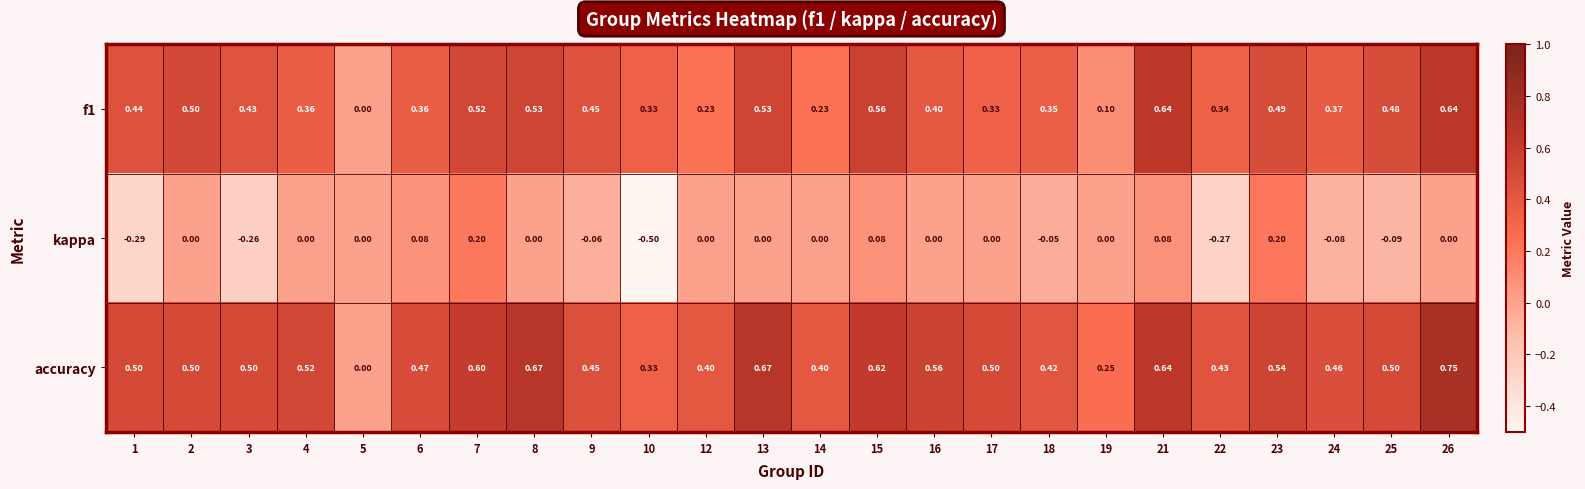

Is the value of f1 at 7 greater than the value of accuracy at 25?

Yes